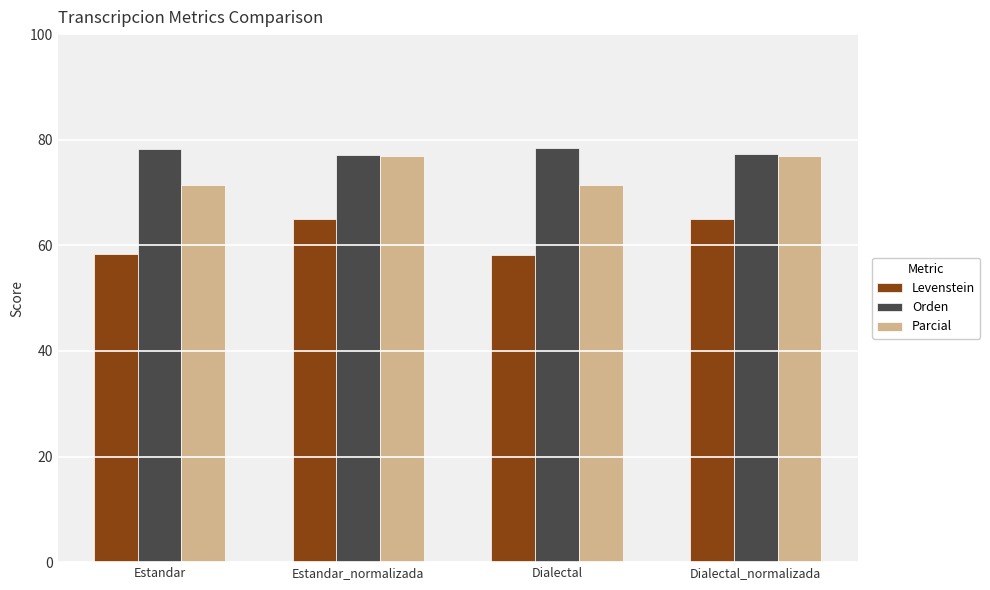

Which series has the widest spread of values?

Levenstein